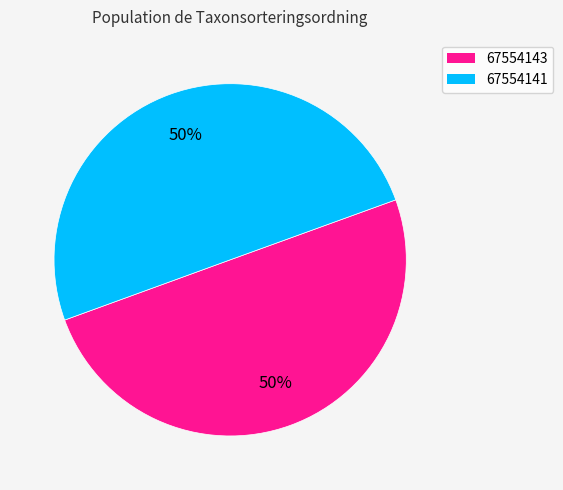

Is it true that 67554143 is 65% of the pie?

False